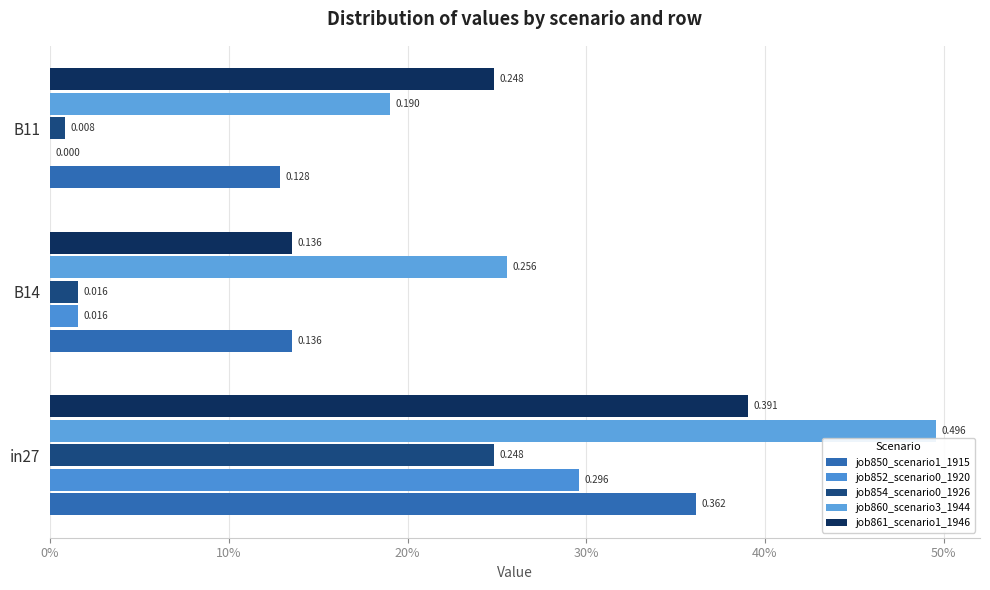

What is the average value of the job860_scenario3_1944 series?

0.3